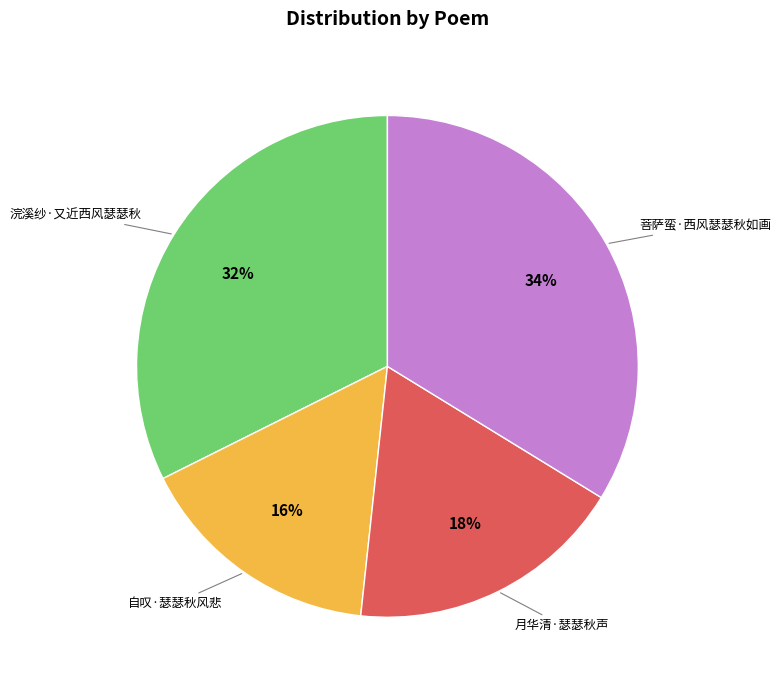

What is the ratio of the value at 月华清·瑟瑟秋声 to the value at 菩萨蛮·西风瑟瑟秋如画?

0.5